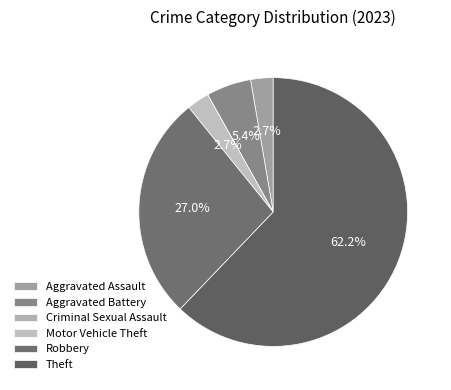

What is the majority slice?

Theft